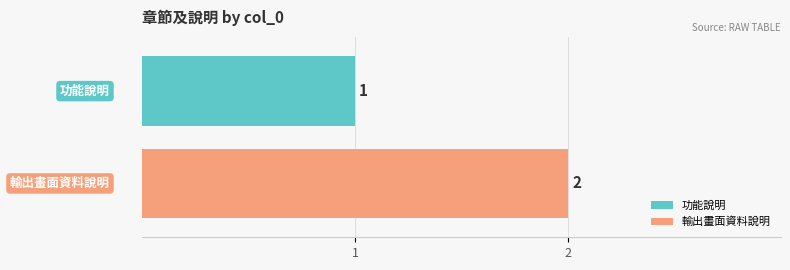

Rank the series by their maximum value, from highest to lowest.

輸出畫面資料說明, 功能說明